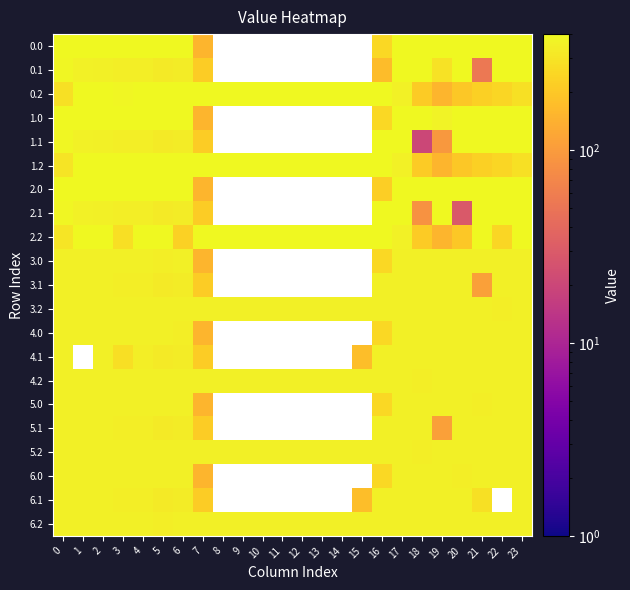

At which category is the sum across all series the highest?

17